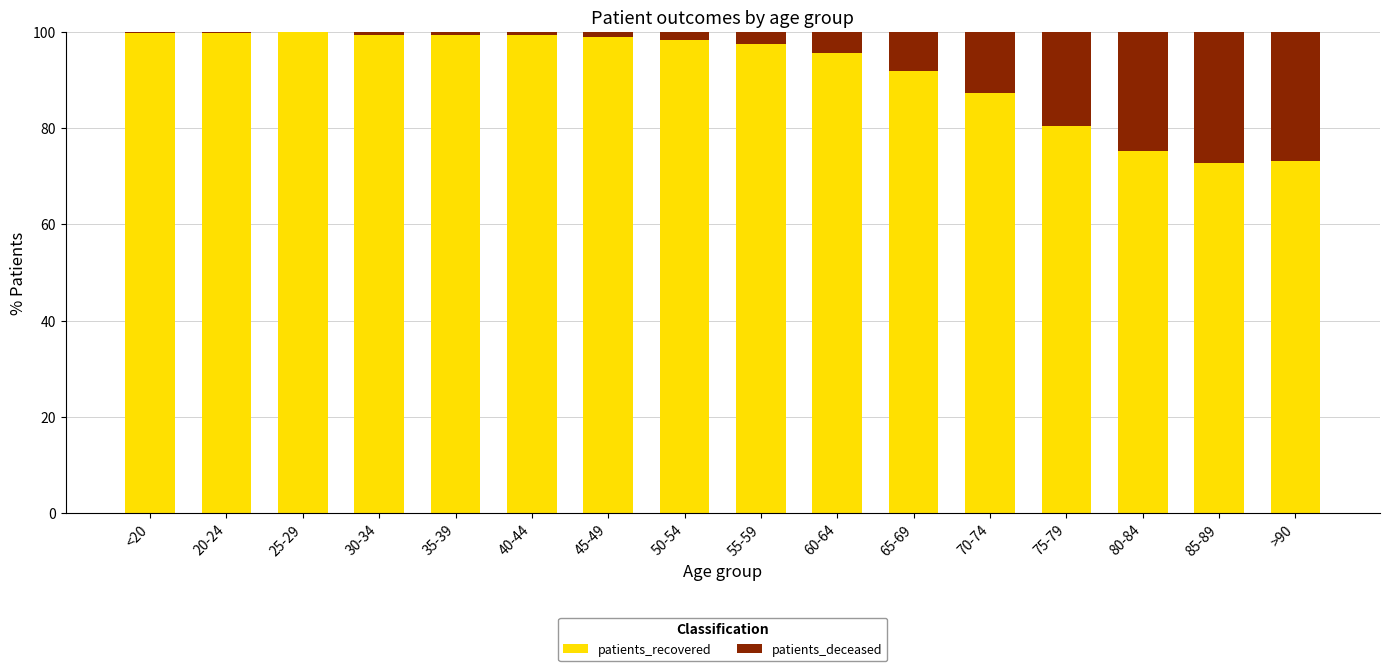

Is it true that patients_recovered equals 107.1 at 80-84?

False